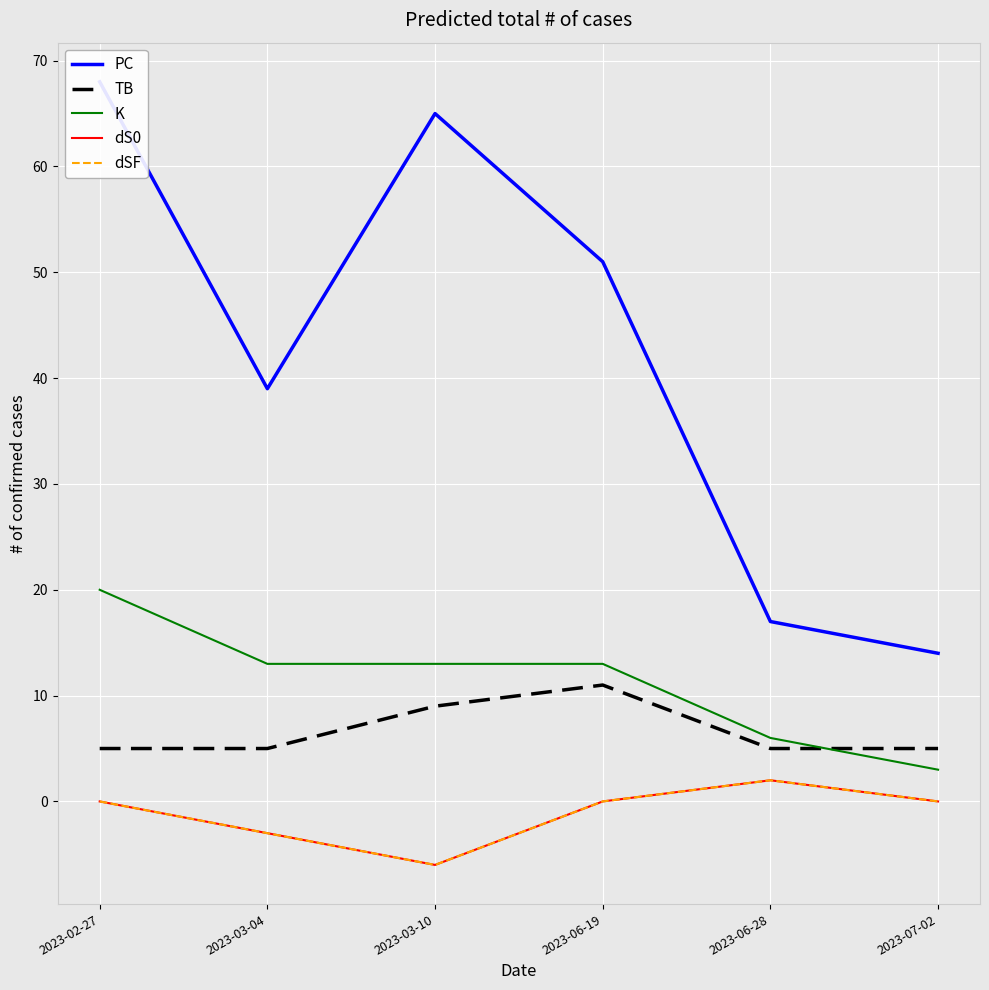

How many interior local peaks does the PC series have?

1